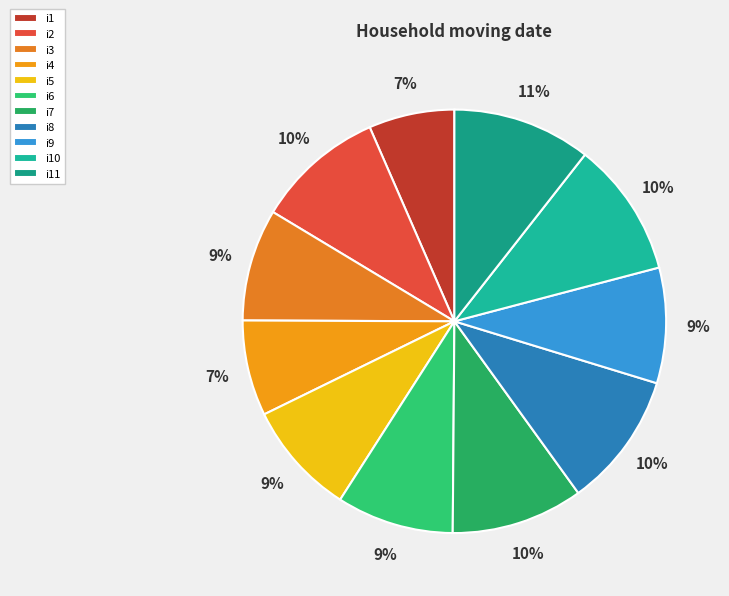

Does i3 represent more than half of the total?

No